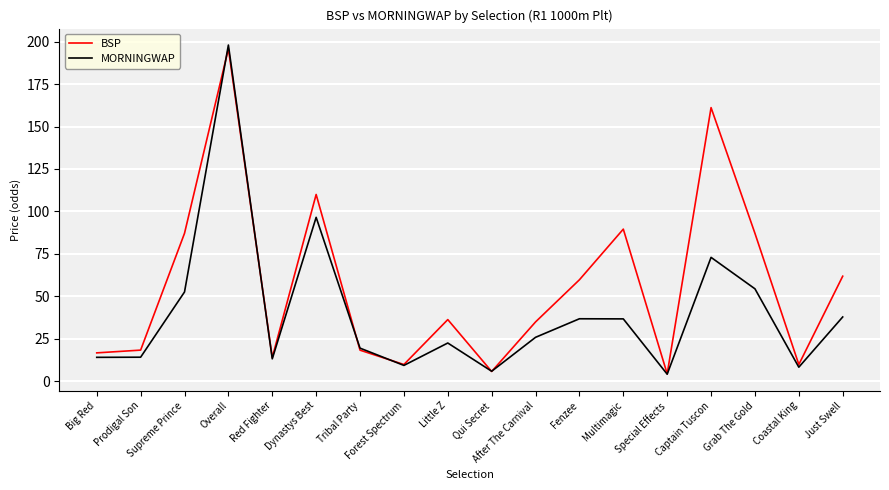

Which series has the widest spread of values?

MORNINGWAP